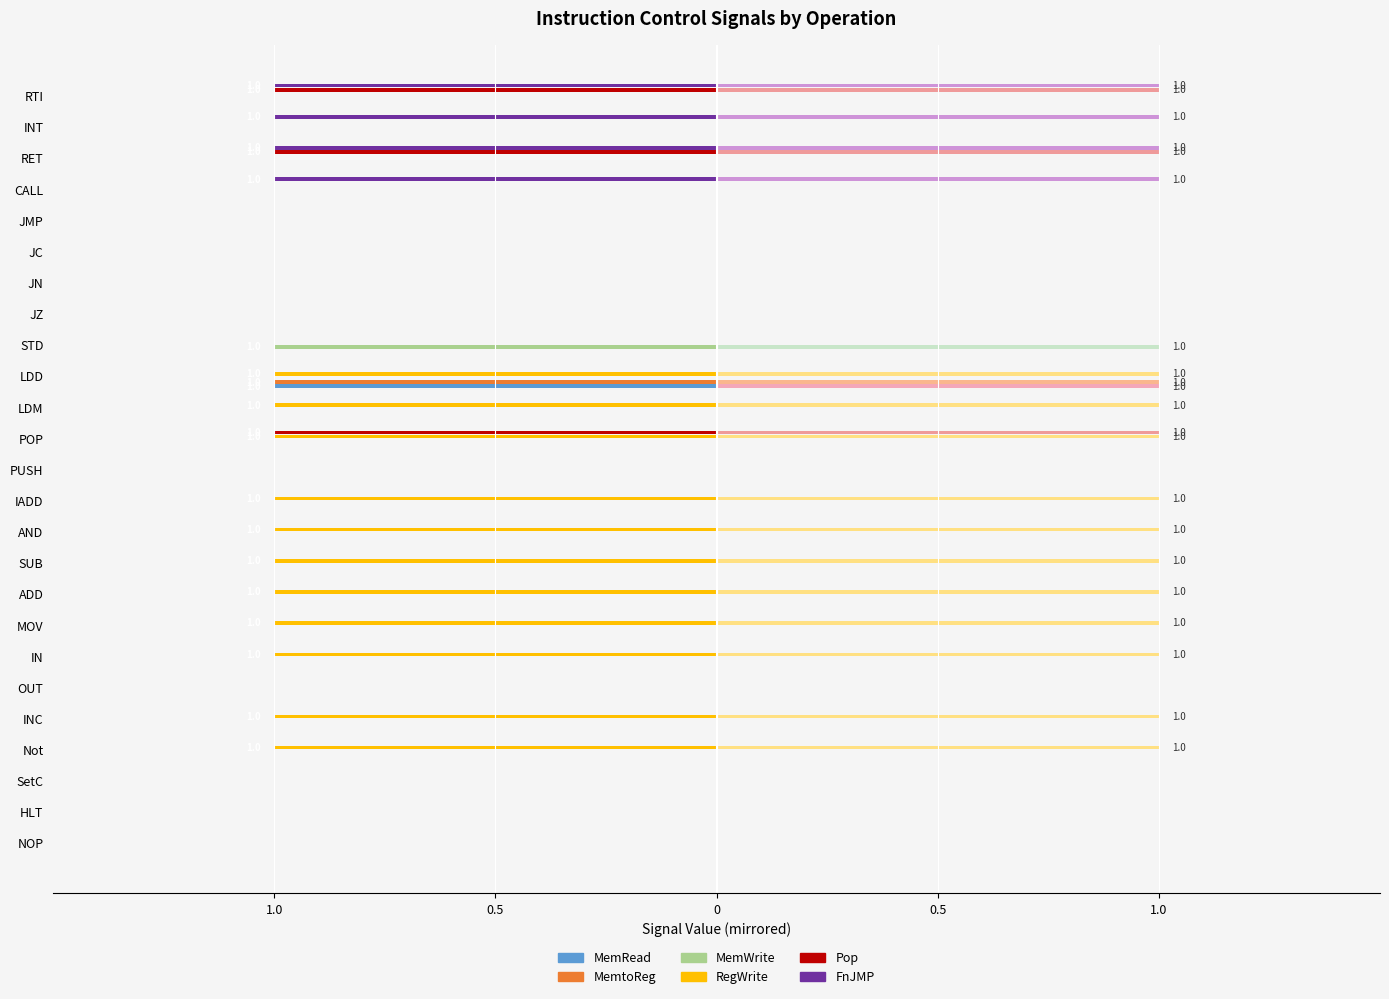

Reading right to left, what are all the values shown in this chart?

MemRead: 0	0	0	0	0	0	0	0	0	-1	0	0	0	0	0	0	0	0	0	0	0	0	0	0	0
MemtoReg: 0	0	0	0	0	0	0	0	0	-1	0	0	0	0	0	0	0	0	0	0	0	0	0	0	0
MemWrite: 0	0	0	0	0	0	0	0	-1	0	0	0	0	0	0	0	0	0	0	0	0	0	0	0	0
RegWrite: 0	0	0	0	0	0	0	0	0	-1	-1	-1	0	-1	-1	-1	-1	-1	-1	0	-1	-1	0	0	0
Pop: -1	0	-1	0	0	0	0	0	0	0	0	-1	0	0	0	0	0	0	0	0	0	0	0	0	0
FnJMP: -1	-1	-1	-1	0	0	0	0	0	0	0	0	0	0	0	0	0	0	0	0	0	0	0	0	0